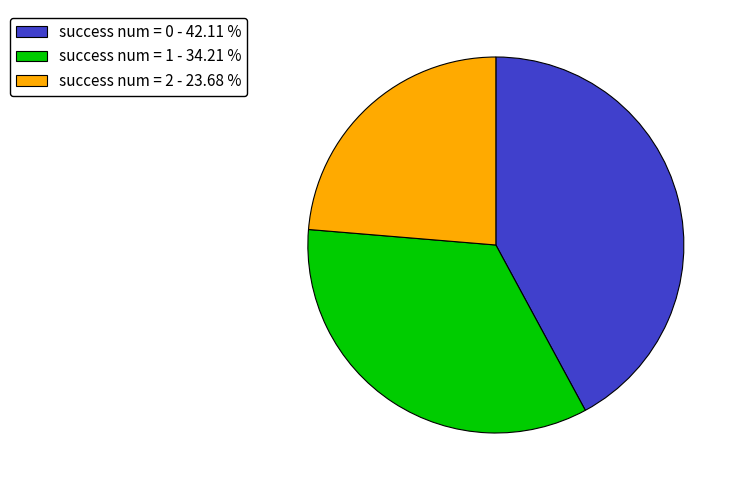

Count the number of slices in the pie.

3